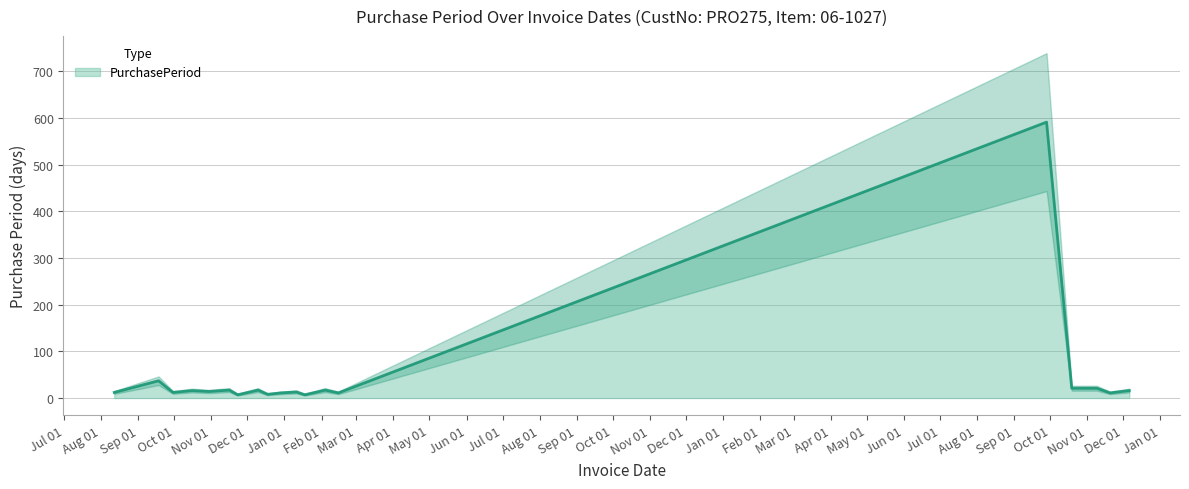

What is the greatest value displayed?

591